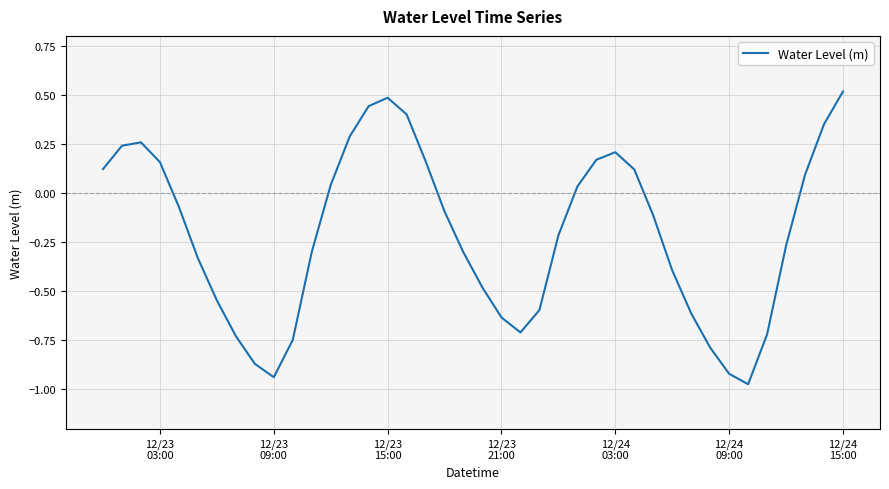

What is the greatest value displayed?

0.5